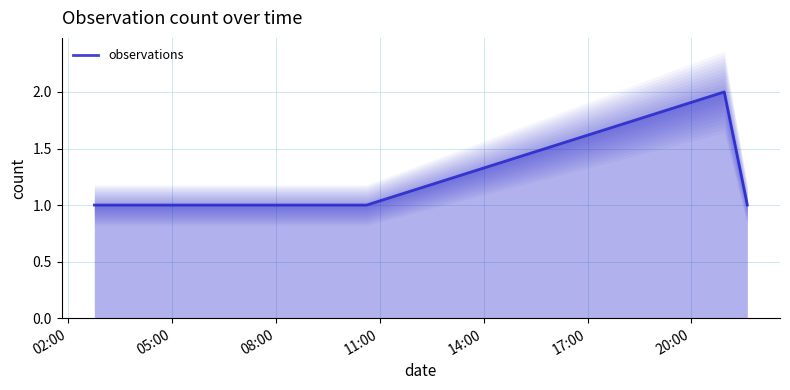

True or false: the data has more than 0 interior local peaks.

True